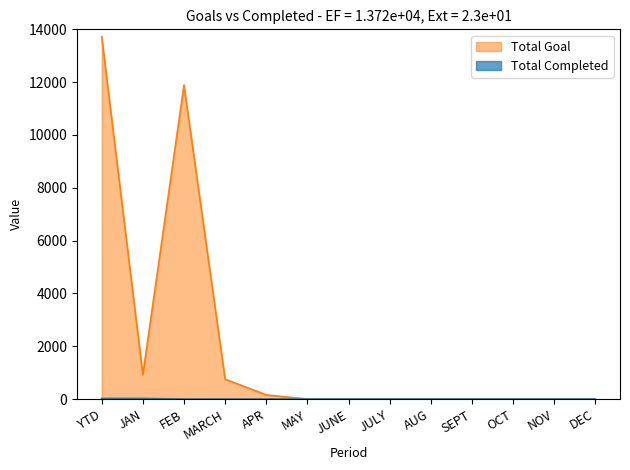

List the series in order of their overall mean, lowest first.

Total Completed, Total Goal